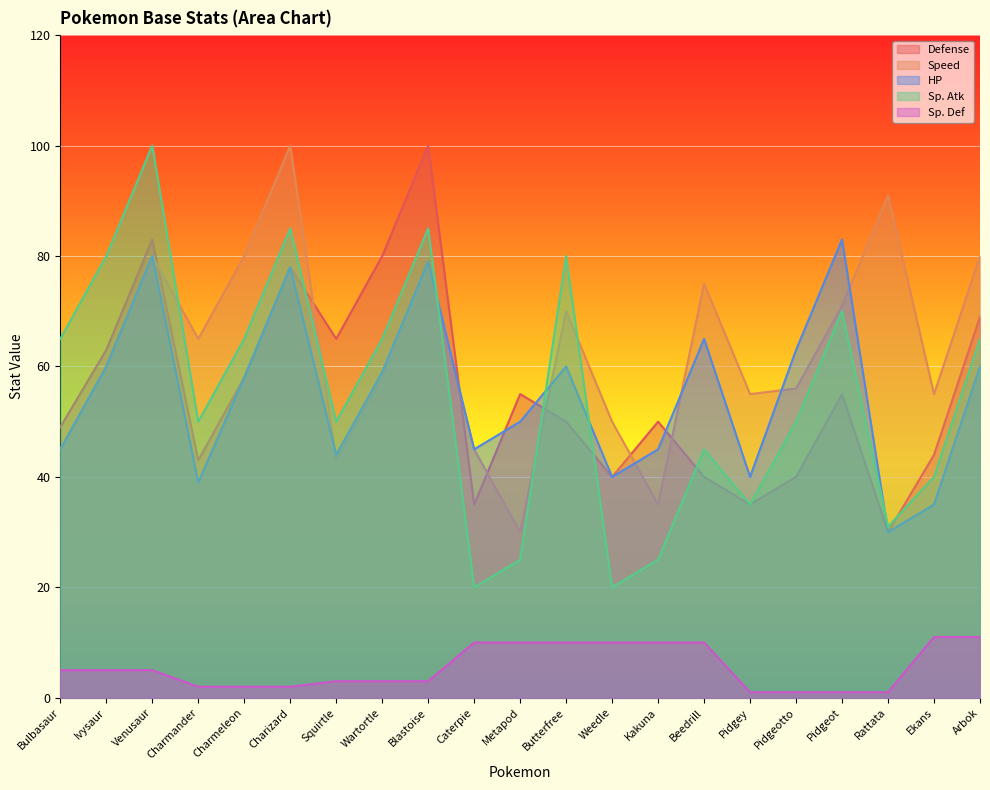

The Defense series shows 30 at Rattata. True or false?

True